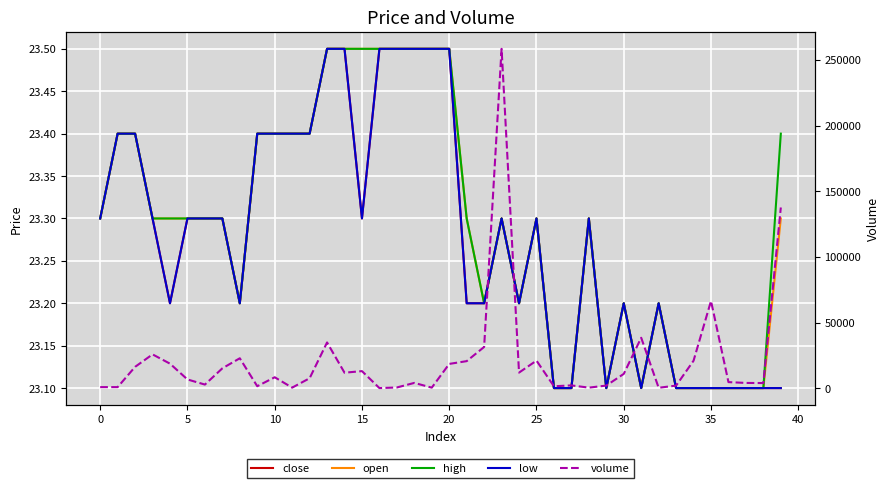

In open, how many points are higher than both neighbors (excluding endpoints)?

5